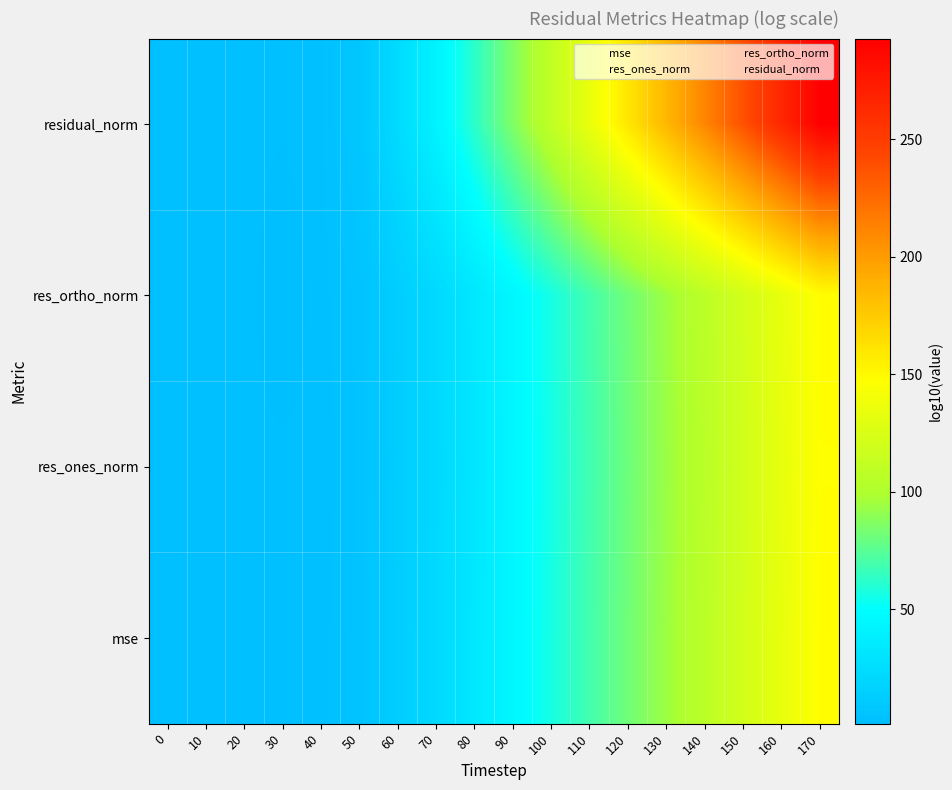

How many data points does each series have?

18